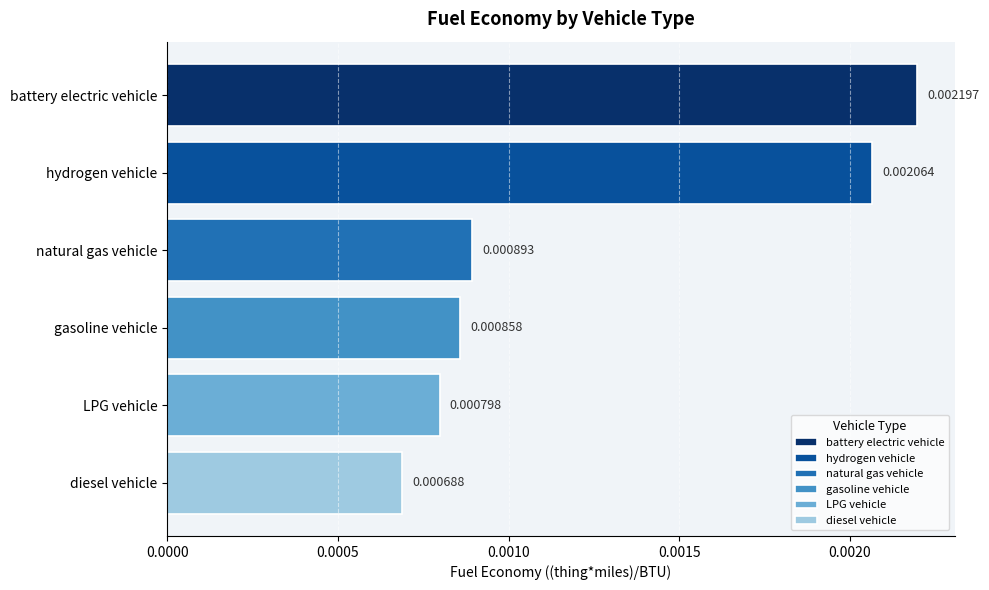

How many bars are there in total?

6